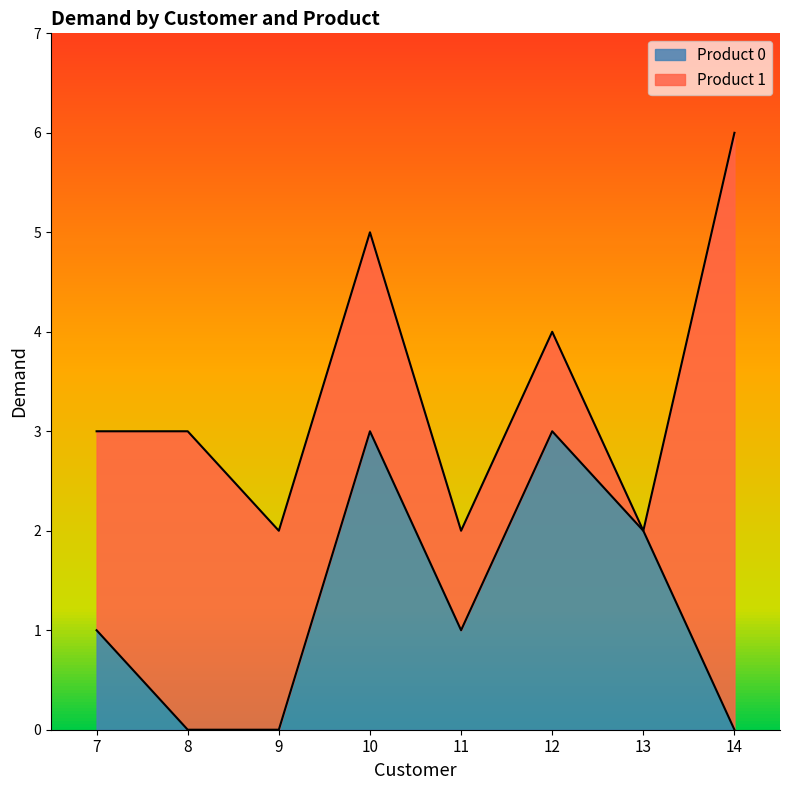

What is the greatest value displayed?

3